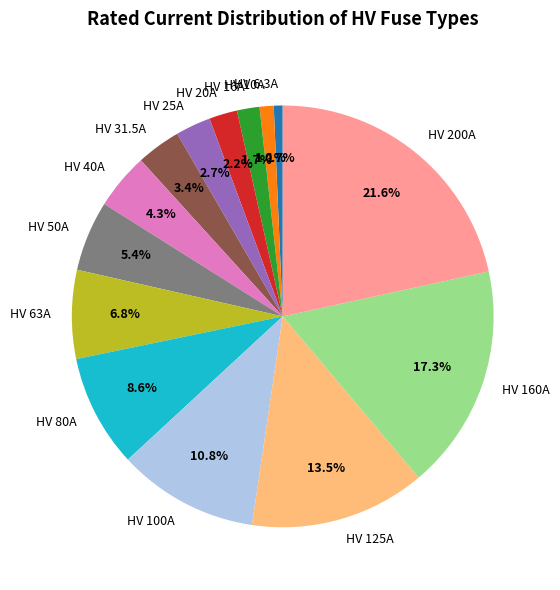

Which category has the biggest portion of the pie?

HV 200A